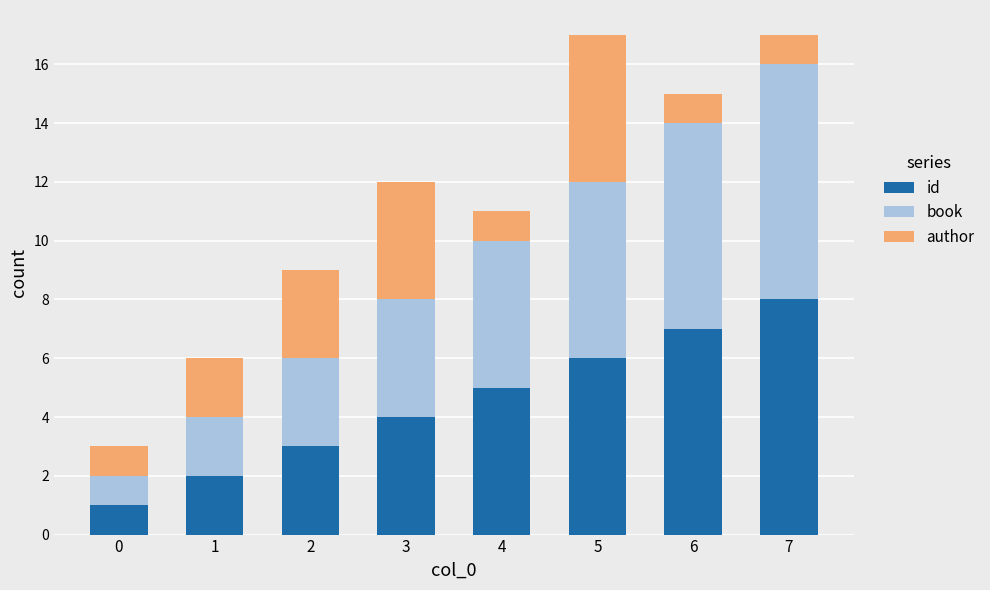

The id series shows 8 at 4. True or false?

False